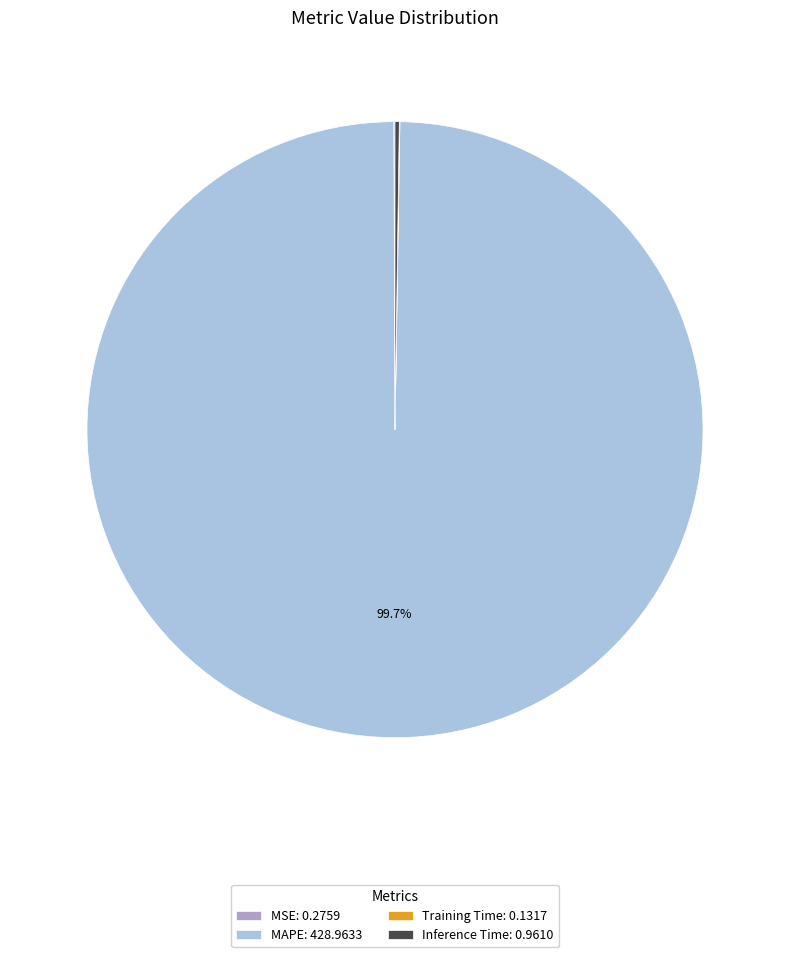

Is there a majority slice in this chart?

Yes